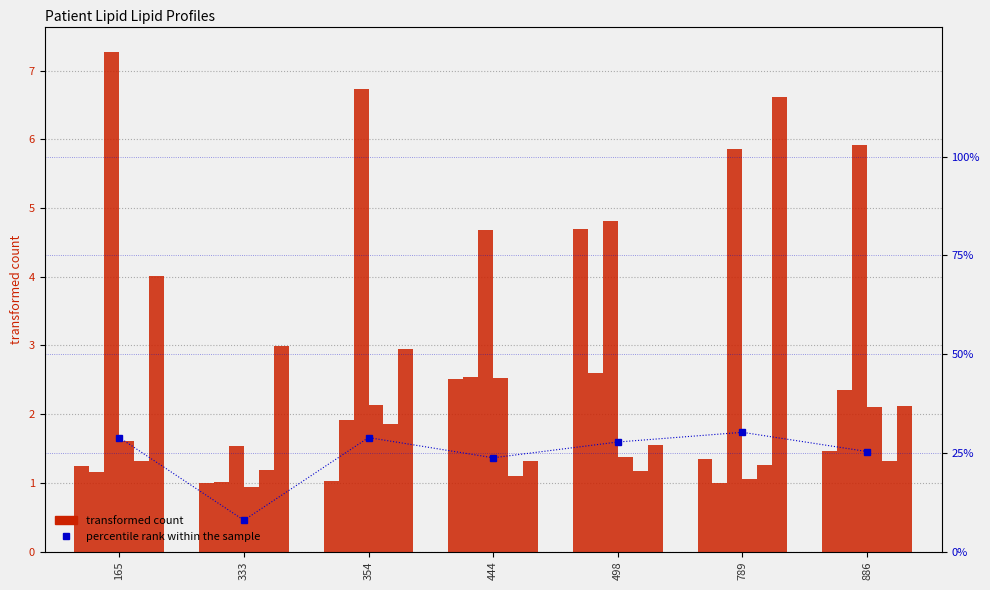

What is the greatest value displayed?

7.3